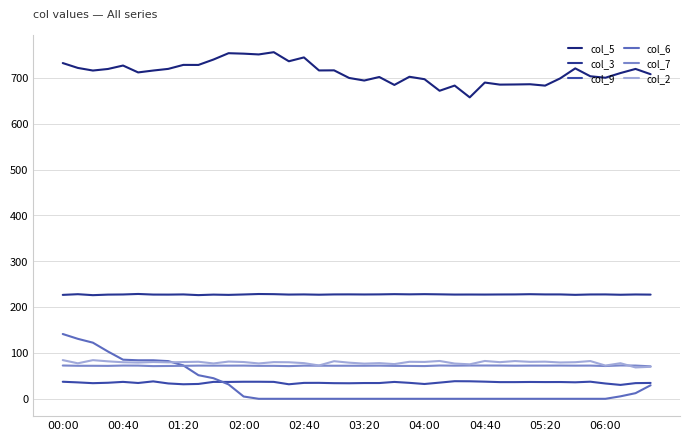

Does the chart display data point markers on the line(s)?

No